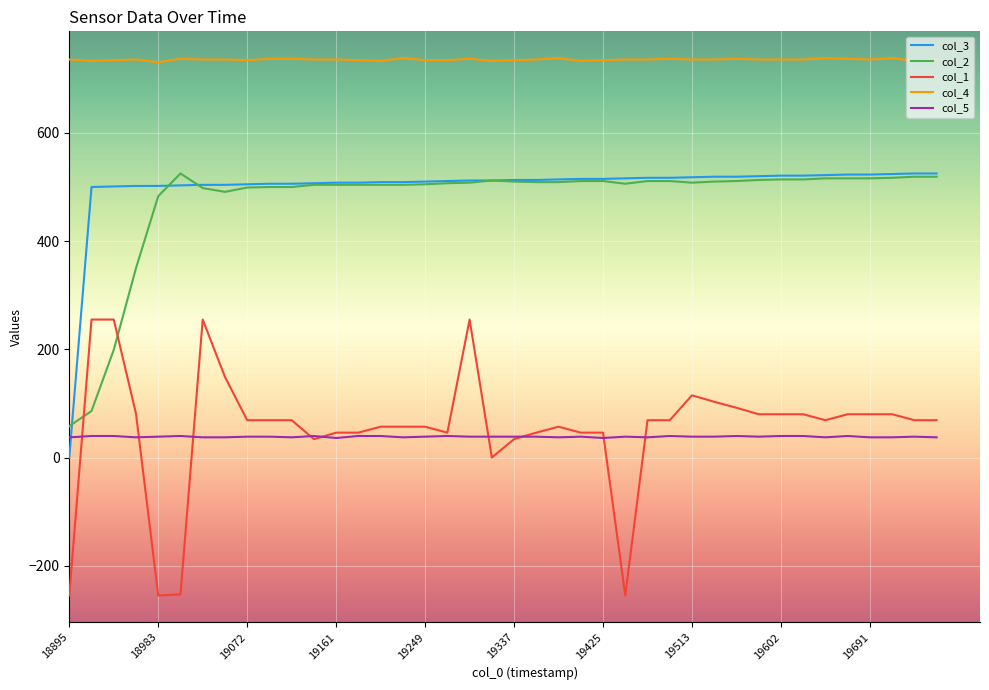

True or false: col_2 and col_4 cross at least once.

False